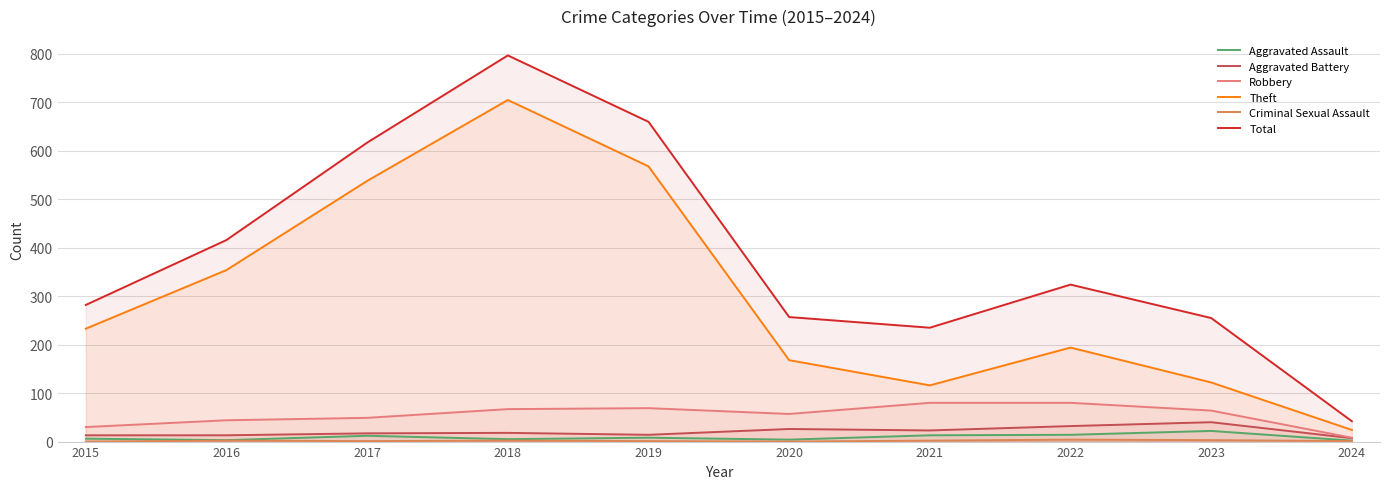

What are all the series names shown in the legend?

Aggravated Assault, Aggravated Battery, Robbery, Theft, Criminal Sexual Assault, Total